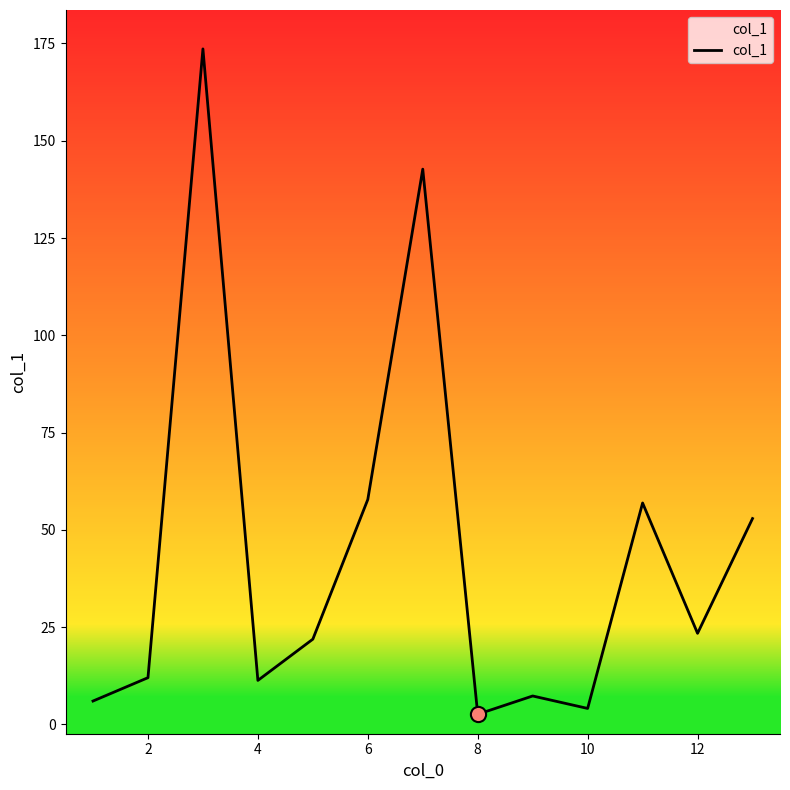

What is the maximum value shown in the chart?

173.6